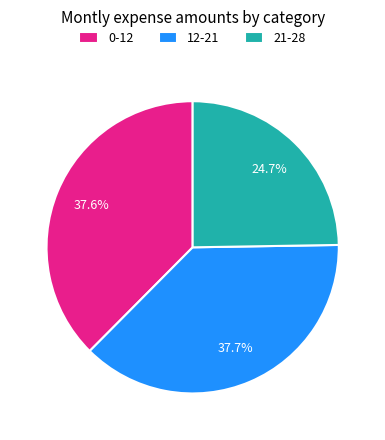

Approximately how many times larger is the value at 0-12 compared to 21-28?

1.5